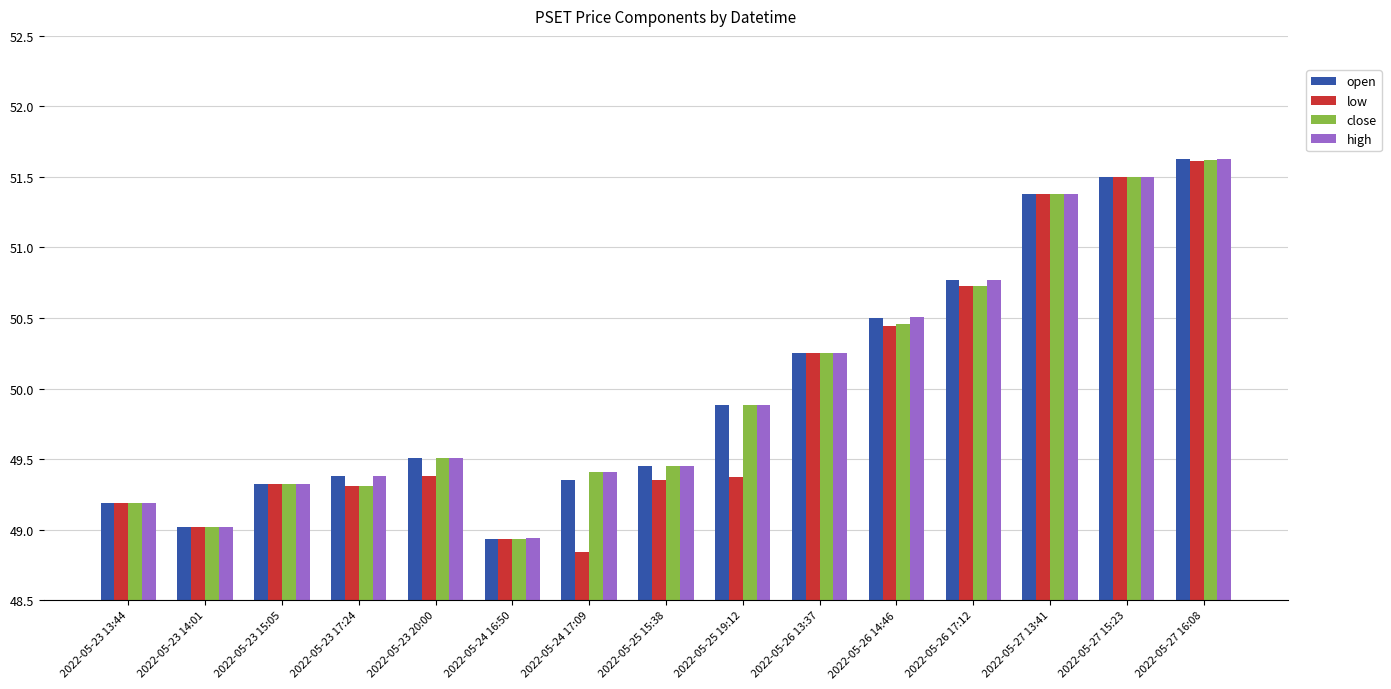

What is the sum of all high values?

750.1